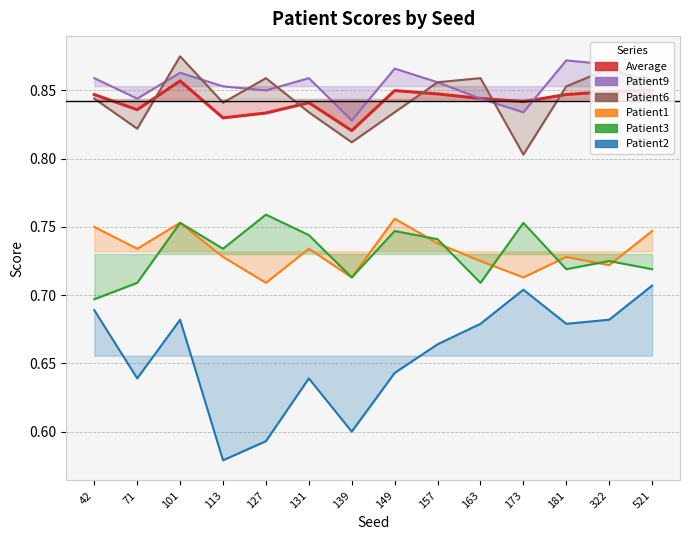

In Patient2, how many points are higher than both neighbors (excluding endpoints)?

3